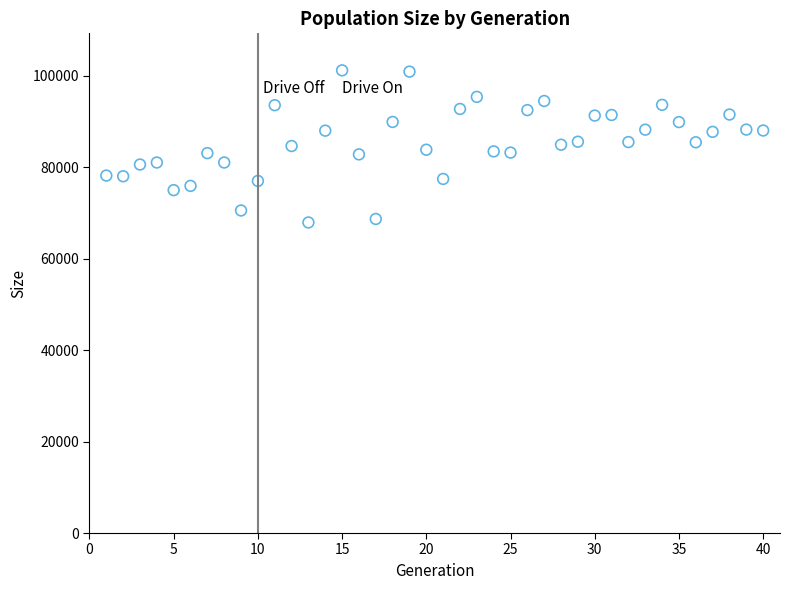

What is the range of X values (max minus min)?

39